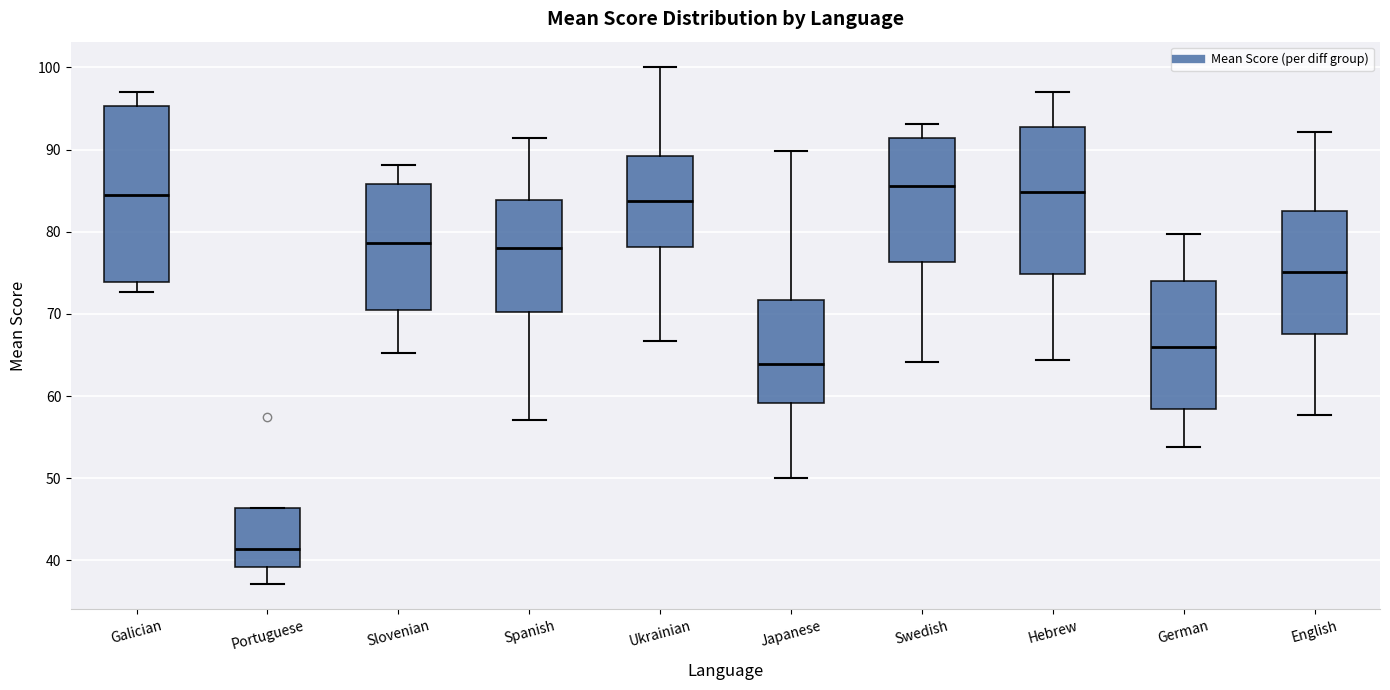

Where does the upper whisker of the box for Hebrew end on the y-axis? The values are not printed on the chart, so give them approximately, as read against the axis.

97